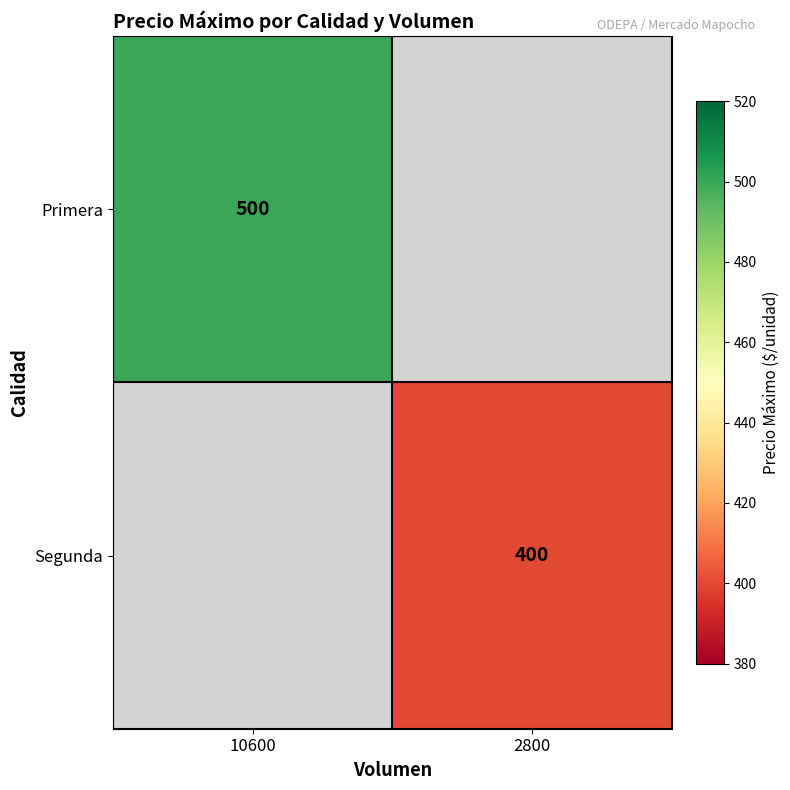

How many data points does each series have?

2